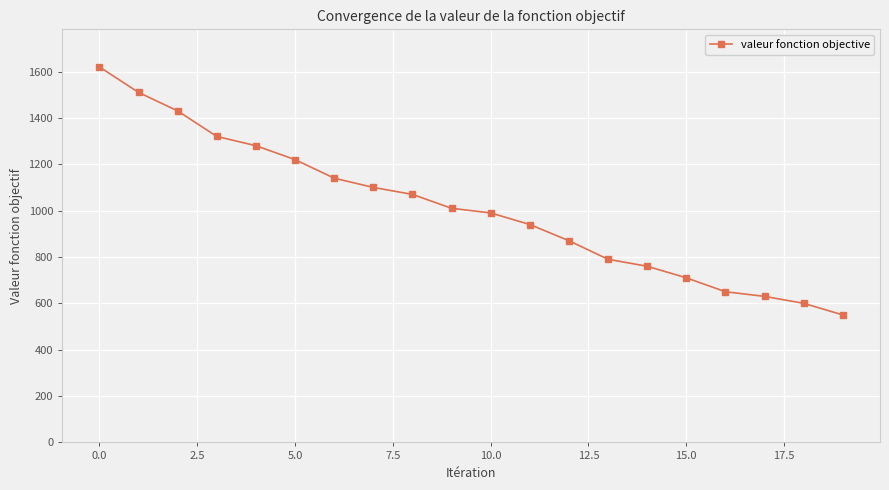

What is the value of the 19th point from the left?

600